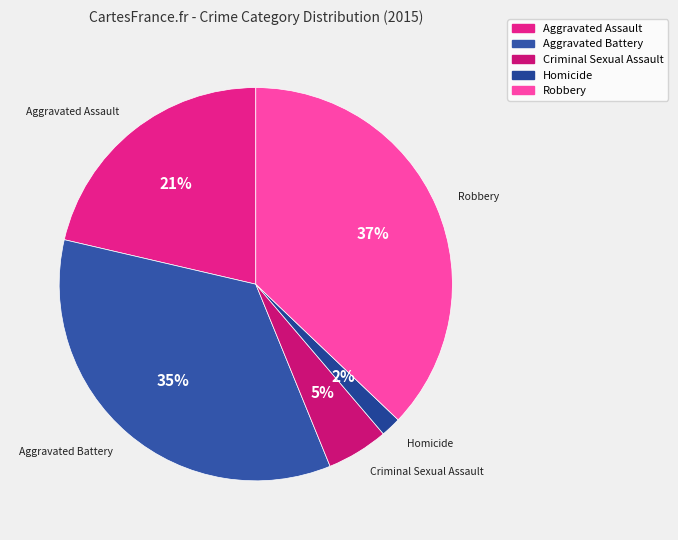

Is it true that Aggravated Assault is 8% of the pie?

False